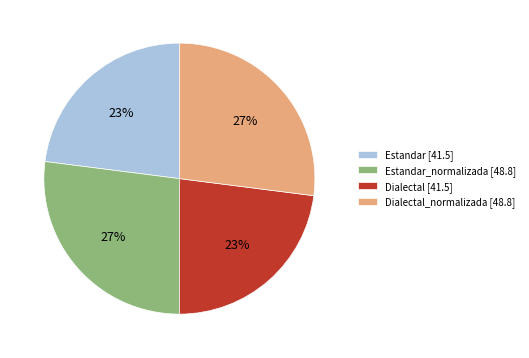

How many segments does this pie chart have?

4